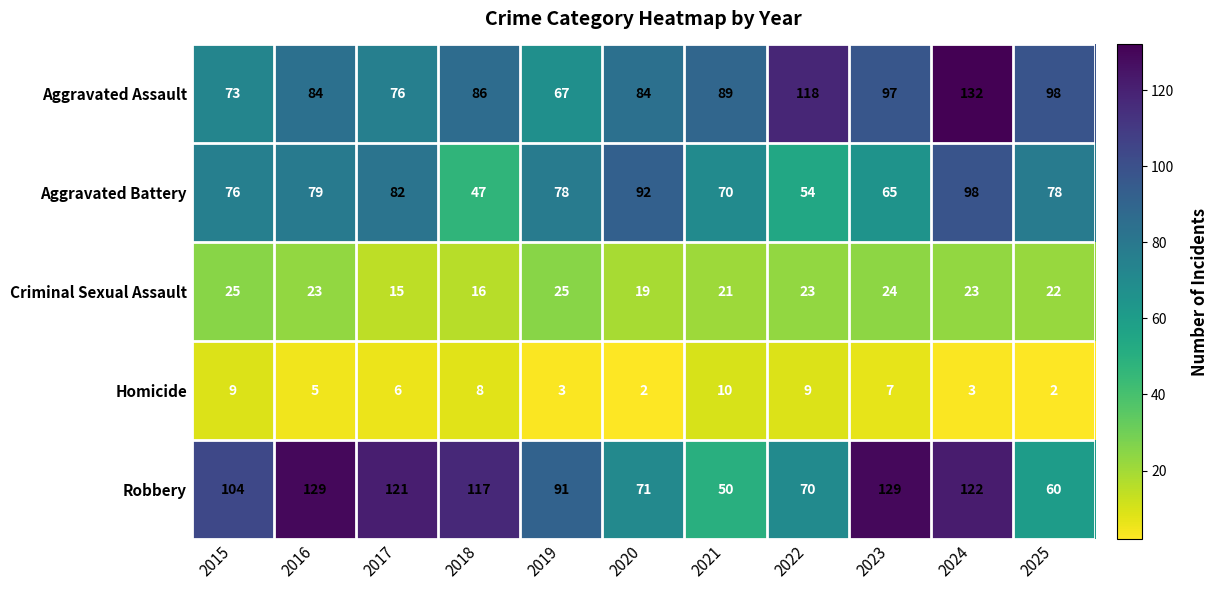

Count the Criminal Sexual Assault values in the range 19 to 24.

7